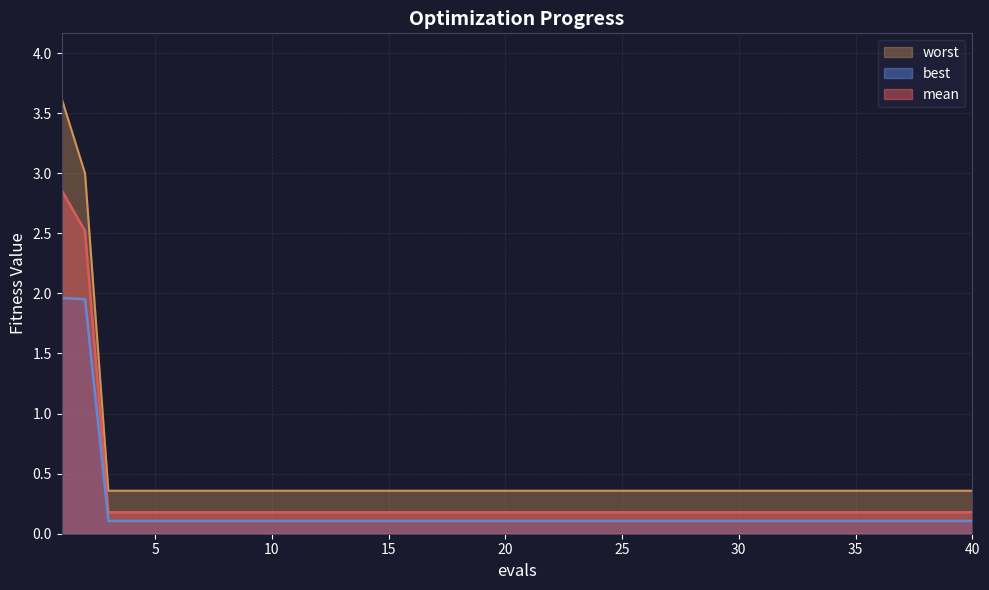

What are all the series names shown in the legend?

mean, best, worst